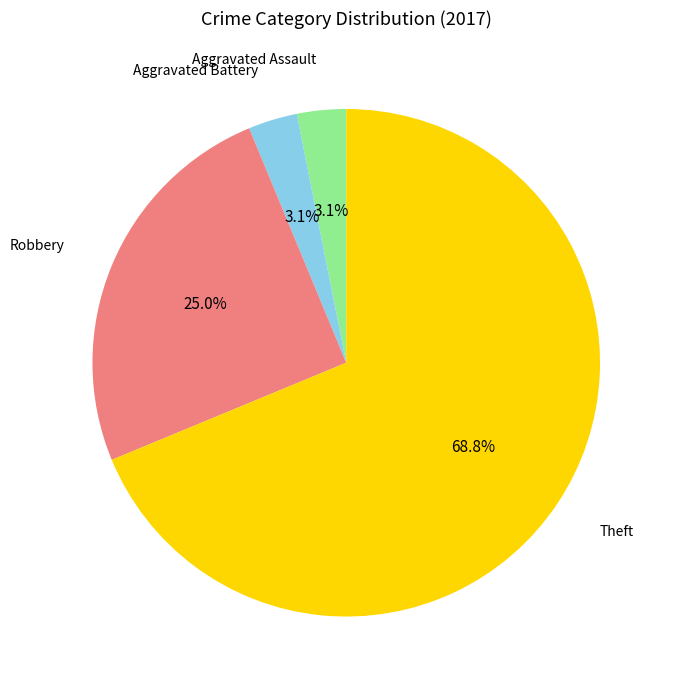

Is there a majority slice in this chart?

Yes